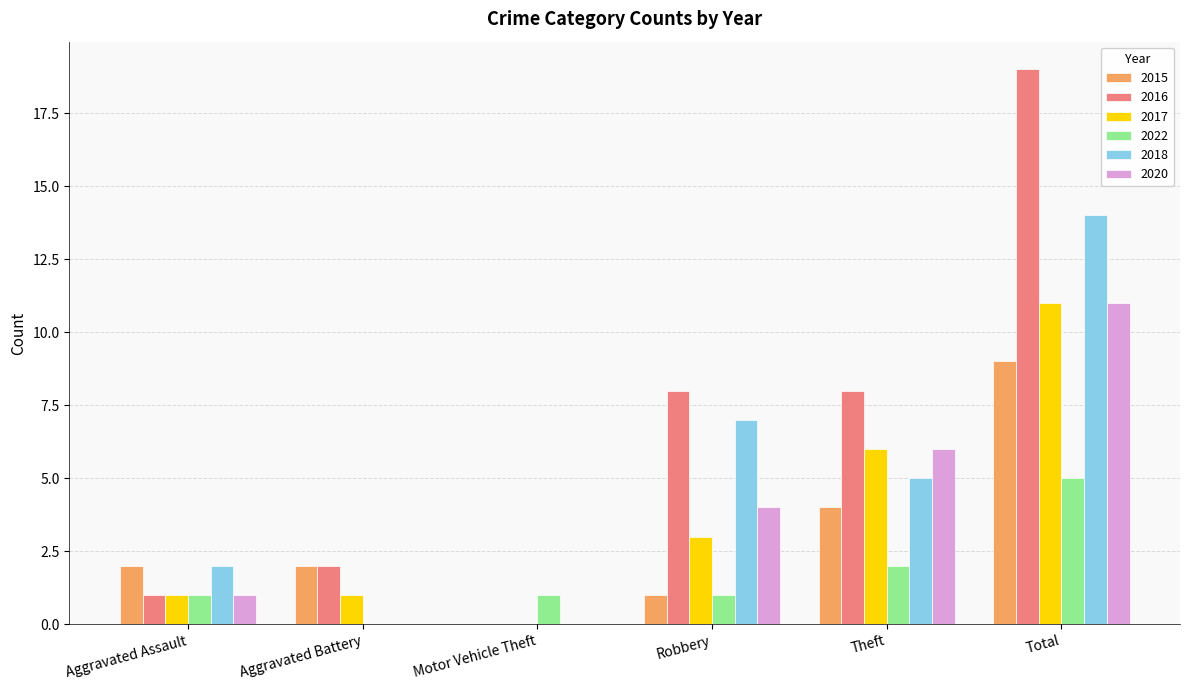

Which series has the largest total across all categories?

2016